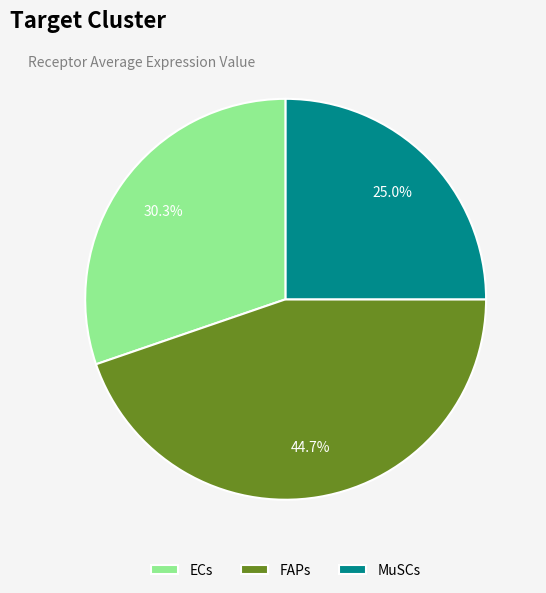

Which slice is the largest?

FAPs